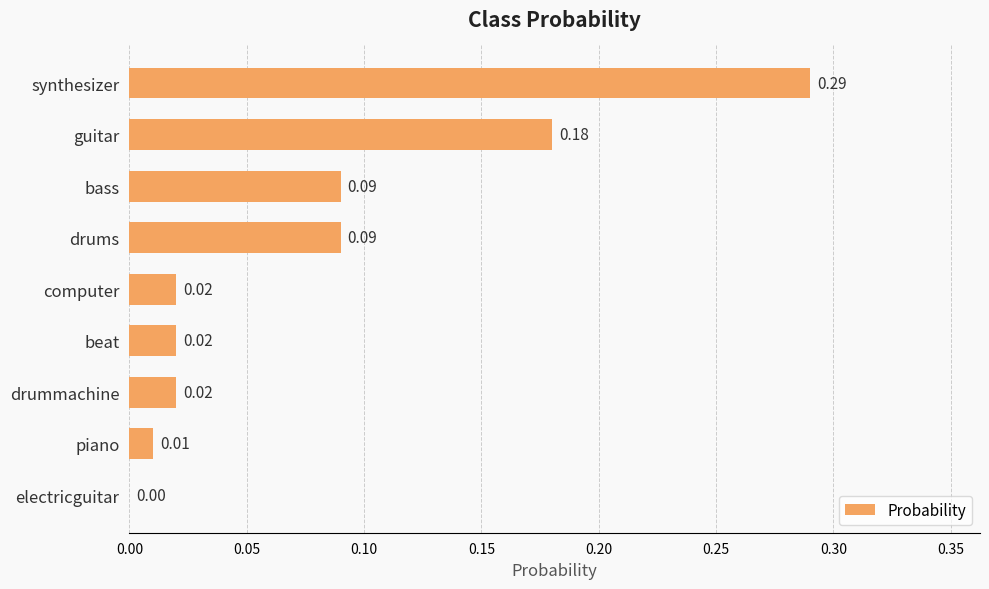

Which has a higher value, guitar or synthesizer?

synthesizer